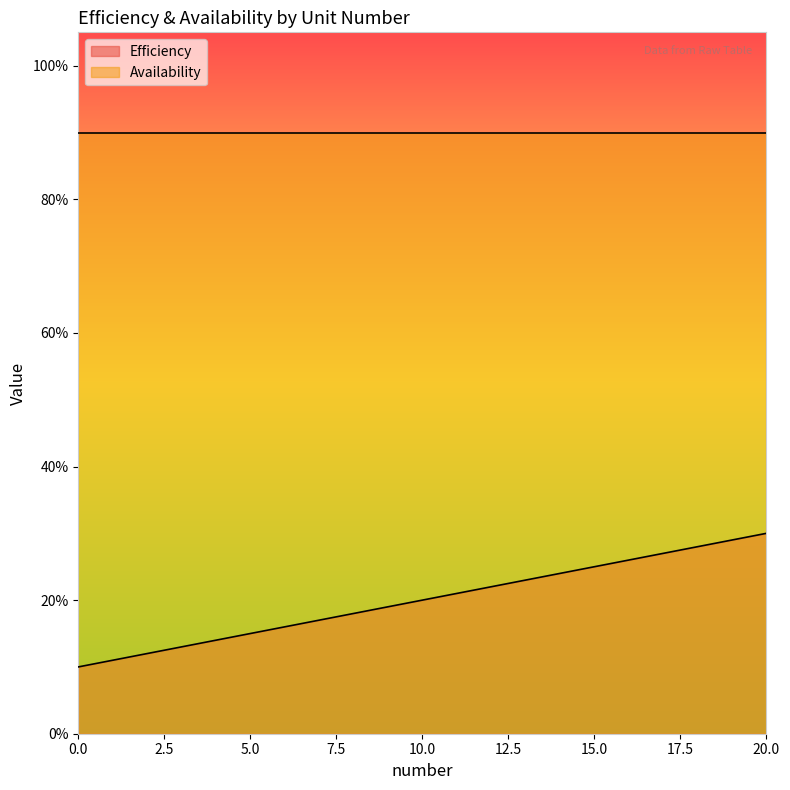

What is the sum of all values?

4.2